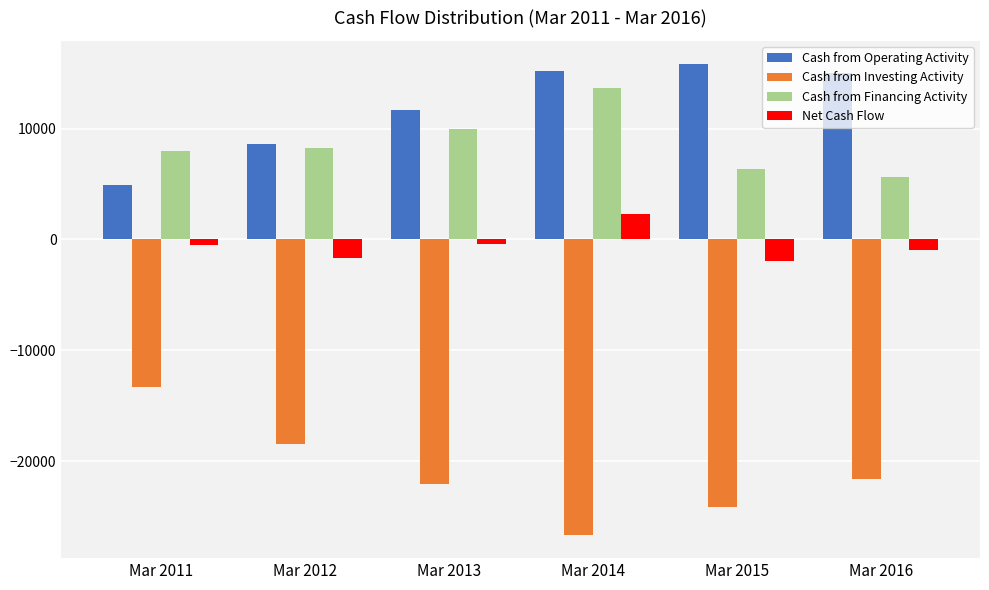

What is the minimum value shown in the chart?

-26639